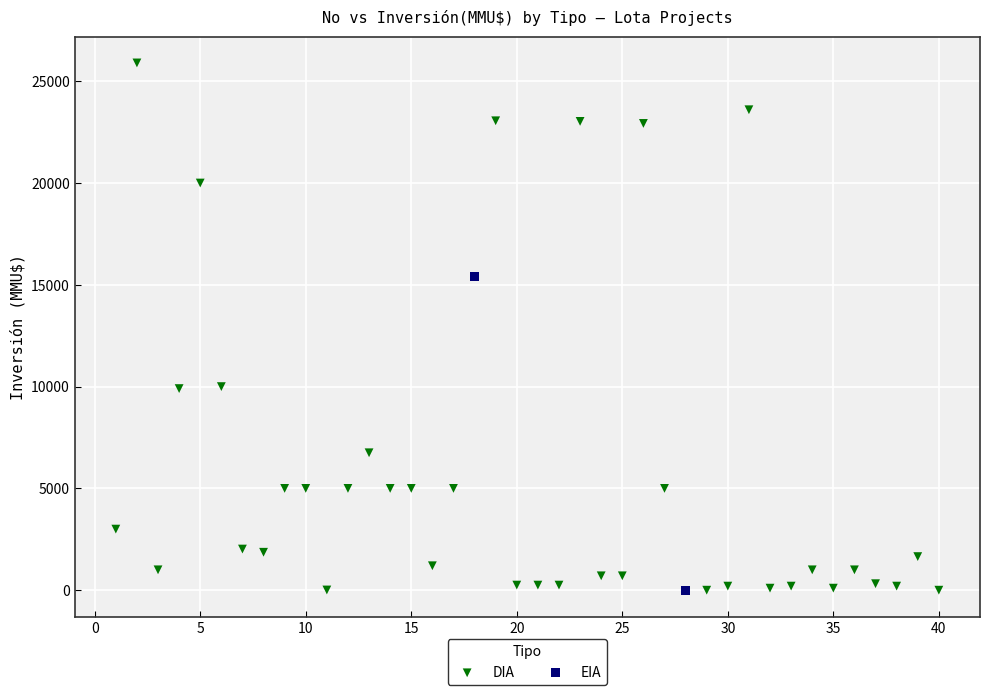

What are all the series names shown in the legend?

DIA, EIA